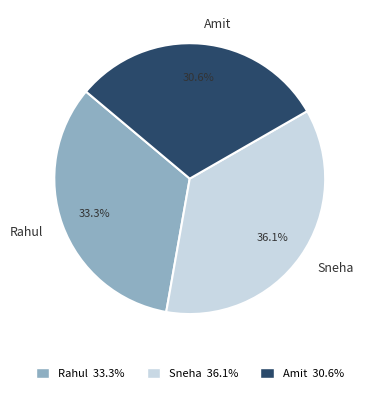

What percentage is the Rahul slice, to the nearest percent?

33%